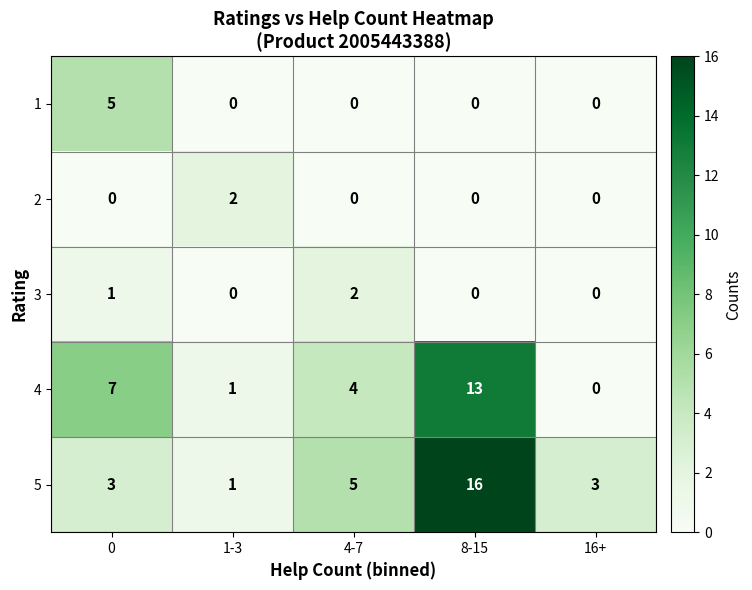

Reading left to right, what are all the values shown in this chart?

1: 0=5	1-3=0	4-7=0	8-15=0	16+=0
2: 0=0	1-3=2	4-7=0	8-15=0	16+=0
3: 0=1	1-3=0	4-7=2	8-15=0	16+=0
4: 0=7	1-3=1	4-7=4	8-15=13	16+=0
5: 0=3	1-3=1	4-7=5	8-15=16	16+=3